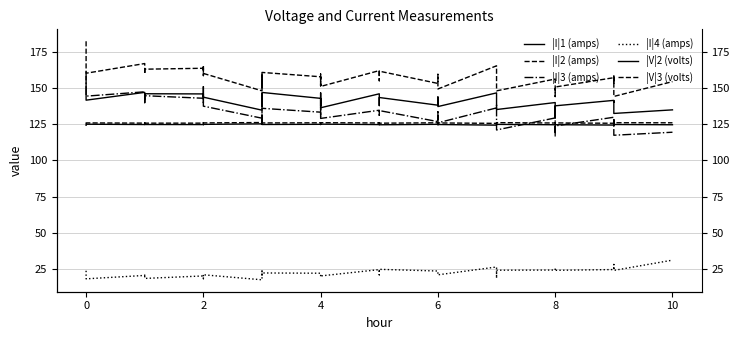

True or false: |I|4 (amps) has a value of 20.4 at 4.

True